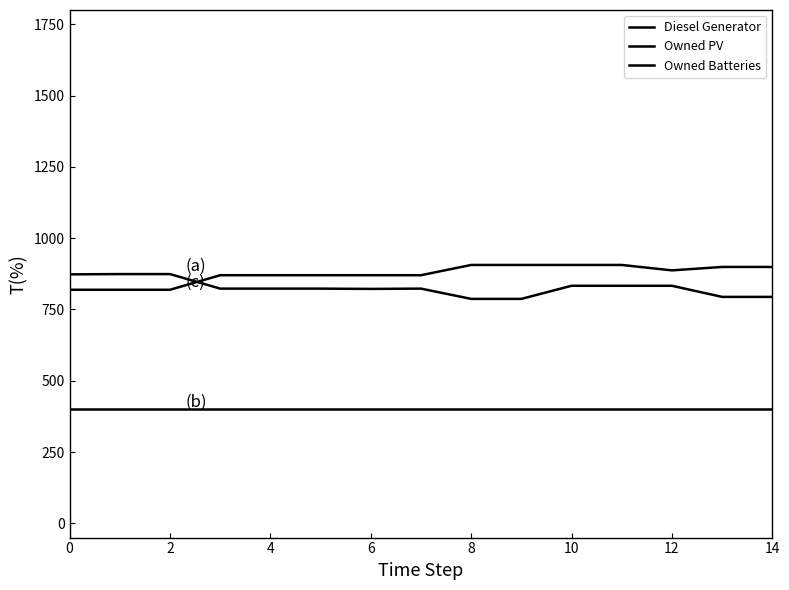

At which label does Diesel Generator reach its minimum?

8